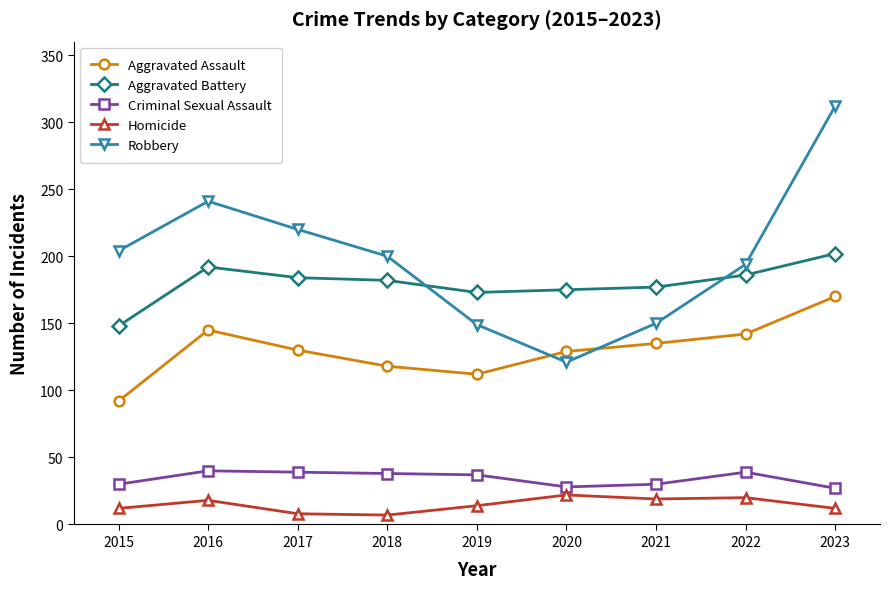

What is the sum of all Aggravated Assault values?

1173